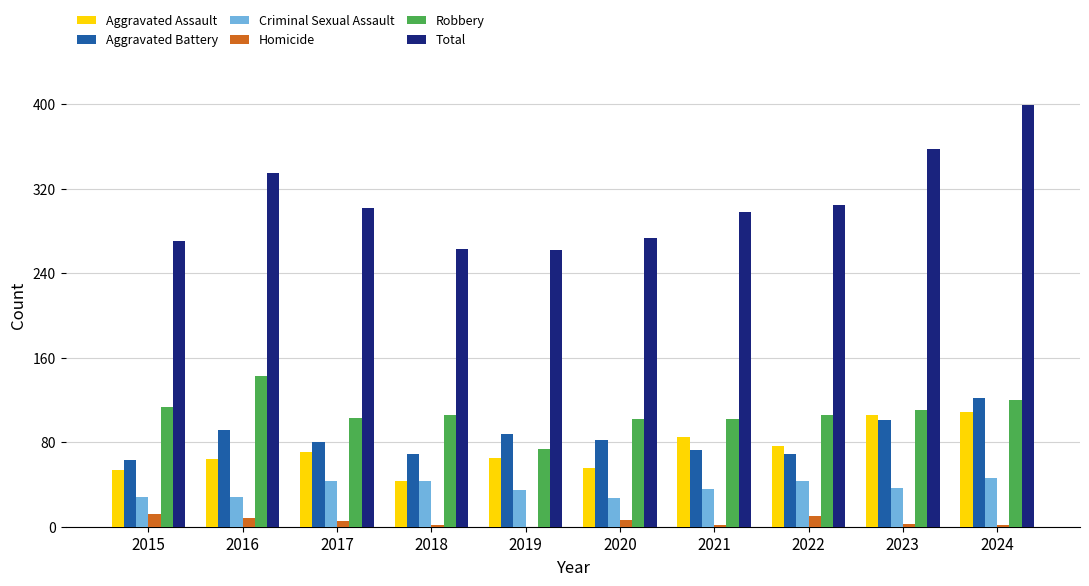

What is the greatest value displayed?

399